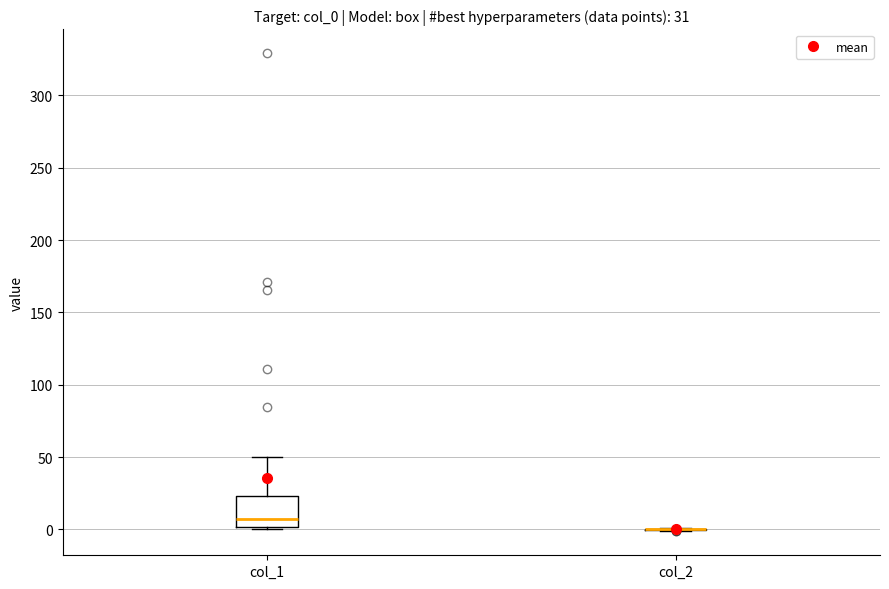

Which box is the tallest, from its lower edge to its upper edge?

col_1